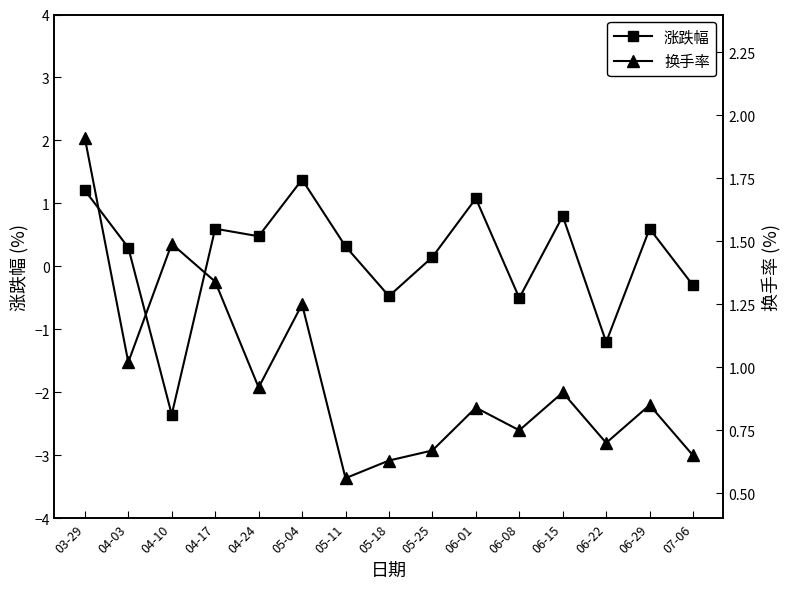

At which label does 涨跌幅 reach its peak?

05-04